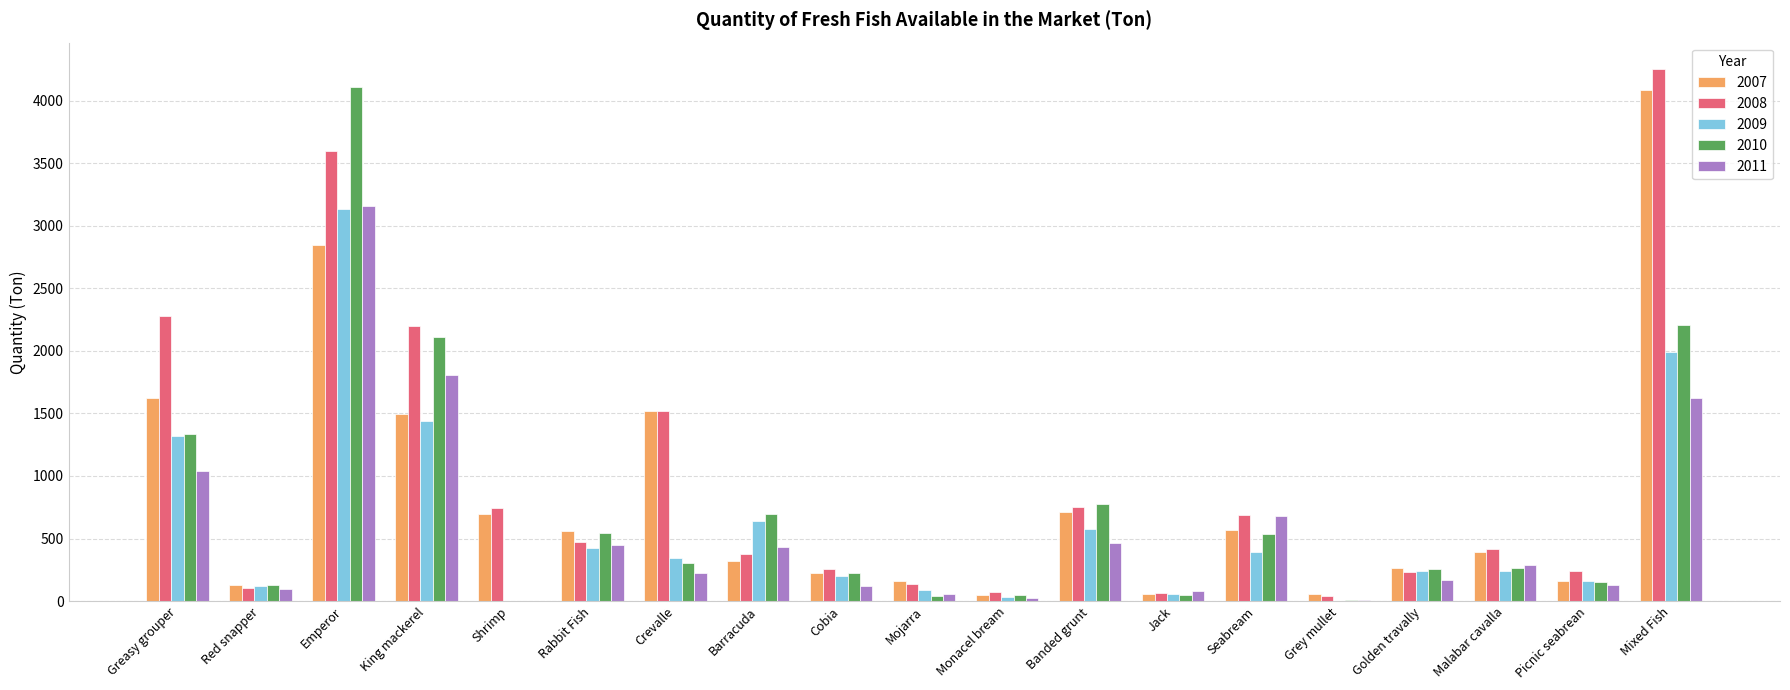

What is the sum of the 2007 values at Crevalle and King mackerel?

3010.5